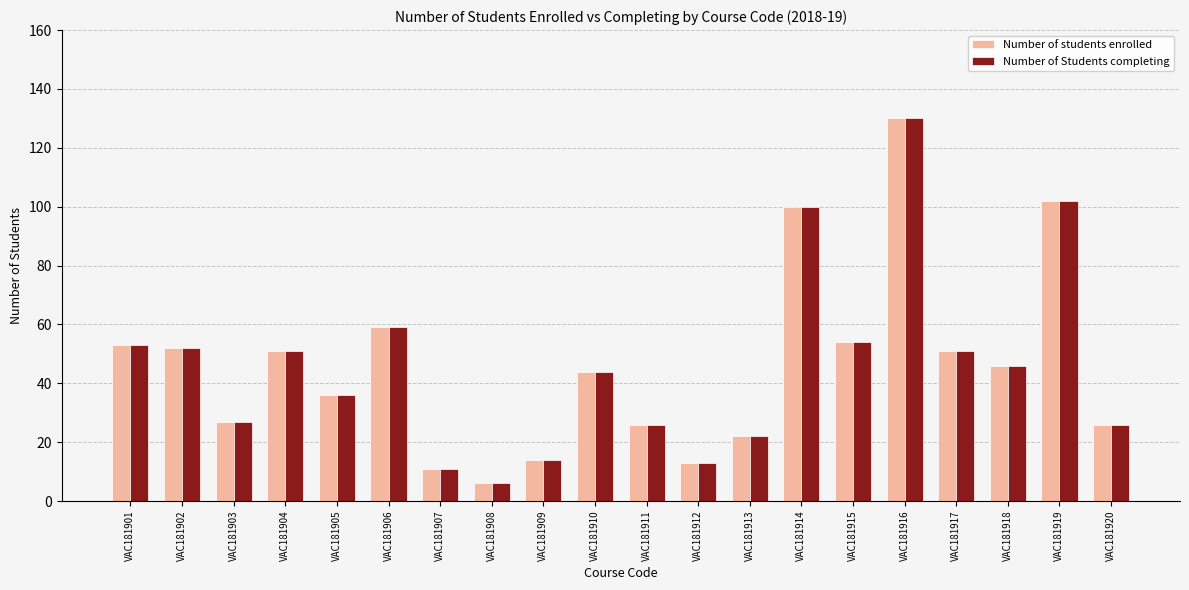

What is the maximum value for Number of students enrolled?

130